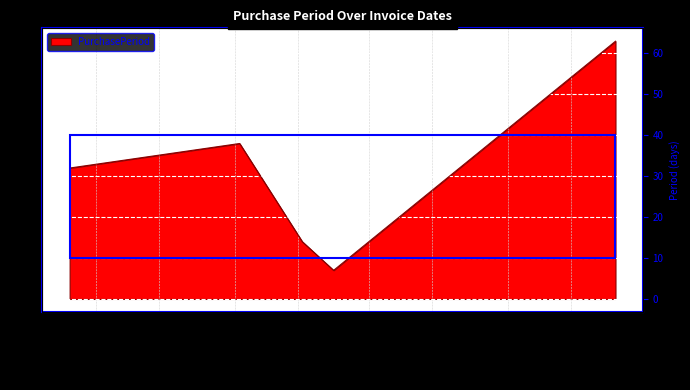

Which has a higher value, 2016-06-16 or 2016-06-23?

2016-06-16